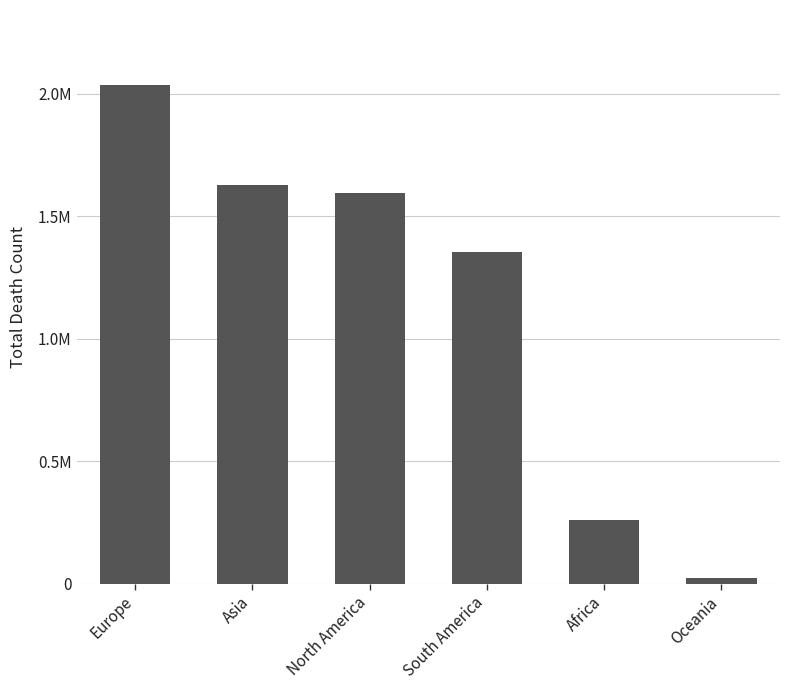

At which label is the value closest to 1030851?

South America